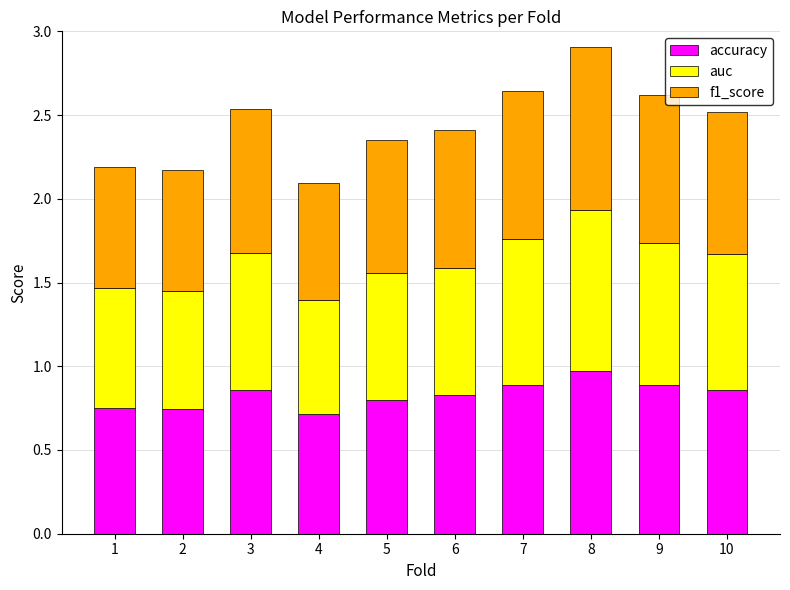

The value of accuracy at 9 is 0.9. True or false?

True